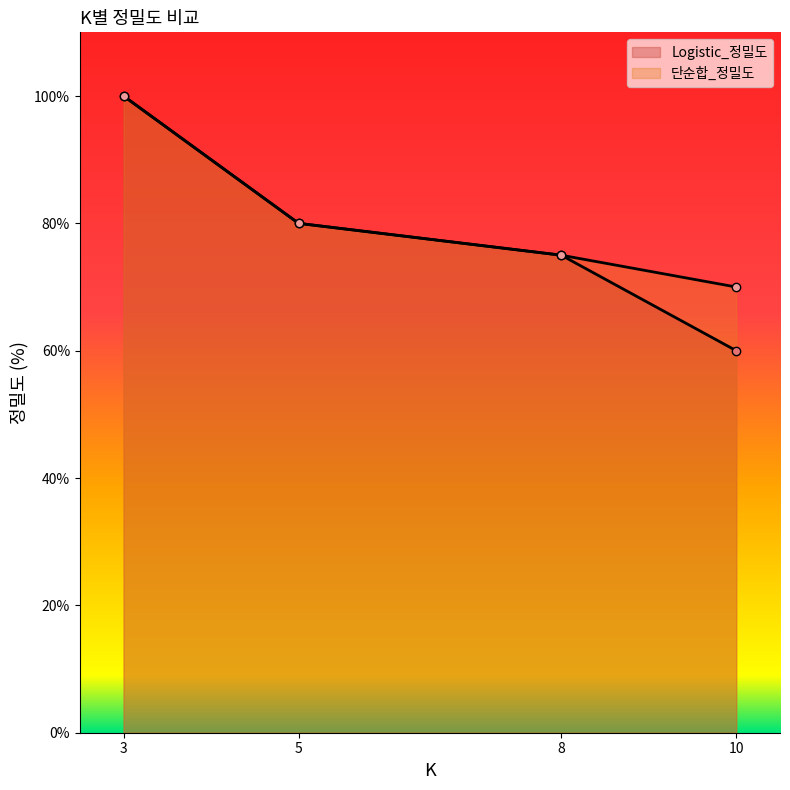

Which series changed the most between 3 and 8?

Logistic_정밀도